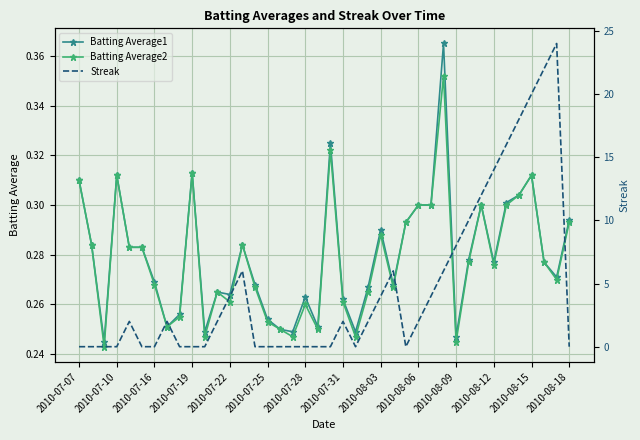

True or false: Batting Average2 has more than 2 interior local peaks.

True